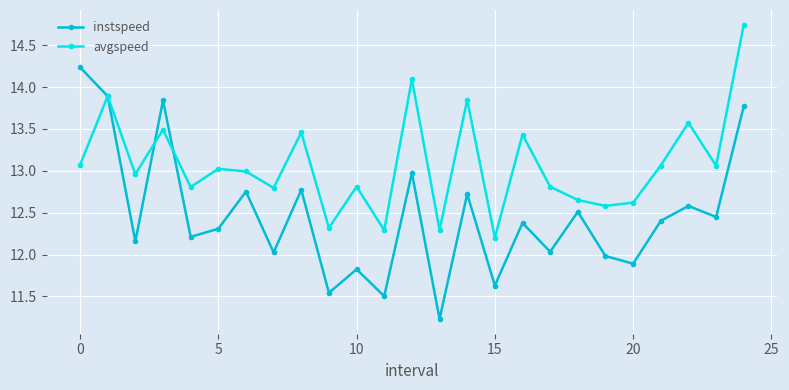

Which series has the largest range (max minus min)?

instspeed